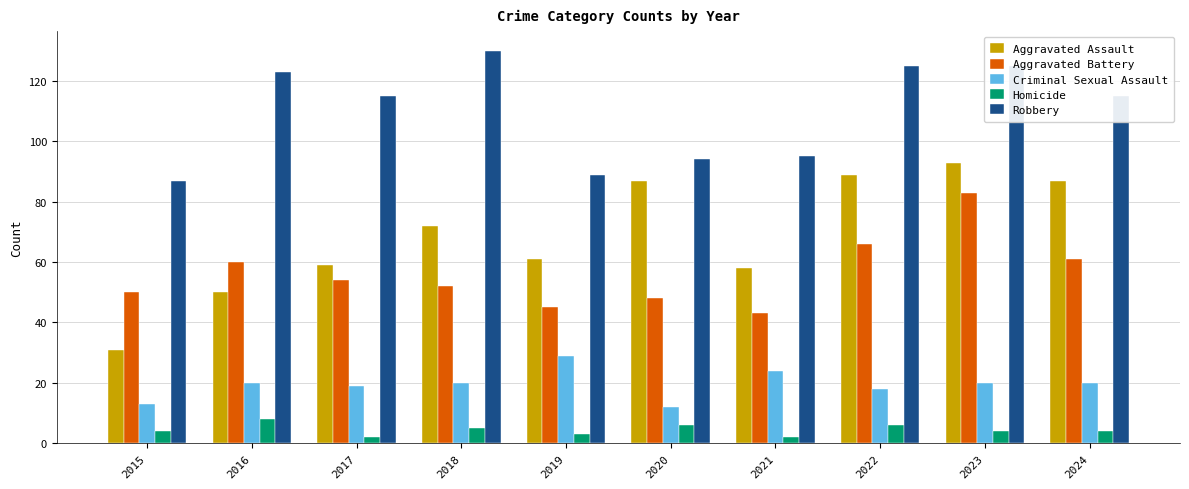

Which series has the largest total across all categories?

Robbery